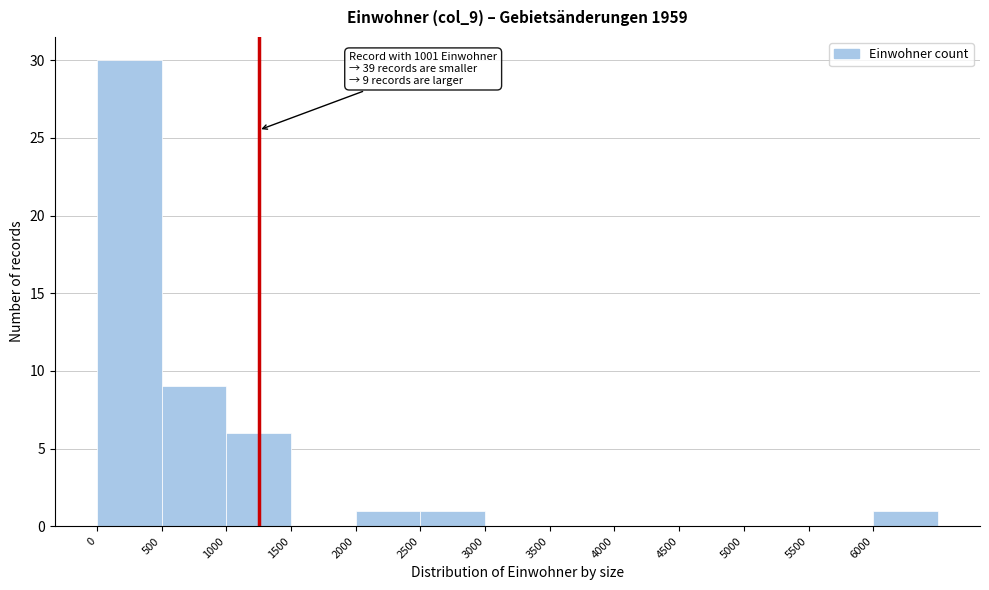

Which range on the x-axis has the tallest bar?

0 to 500